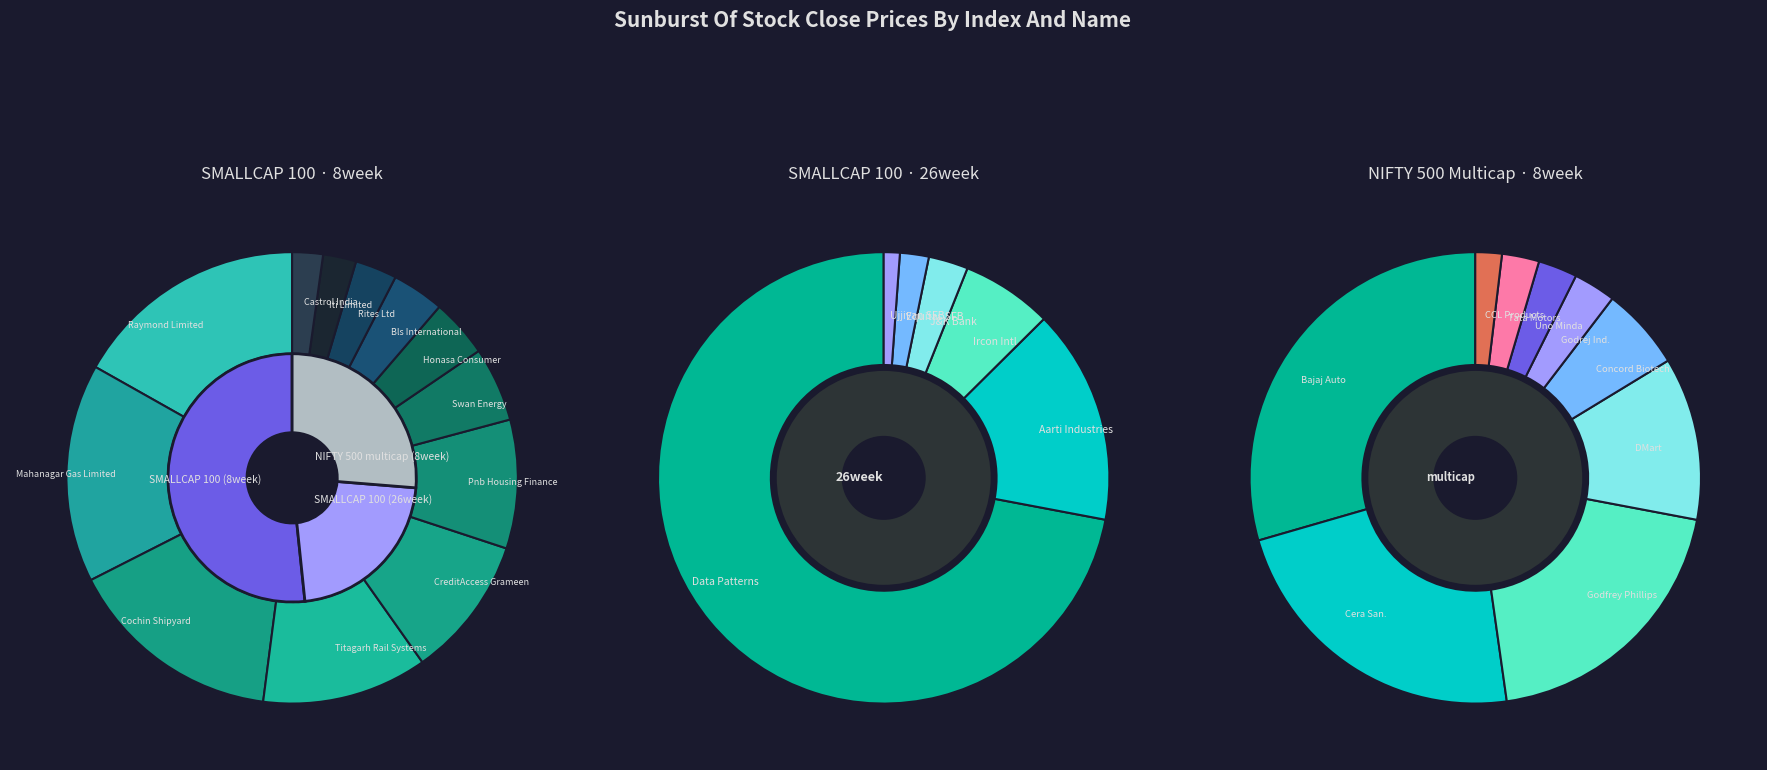

To the nearest percent, what is the difference between the largest and smallest slice percentages?

15%